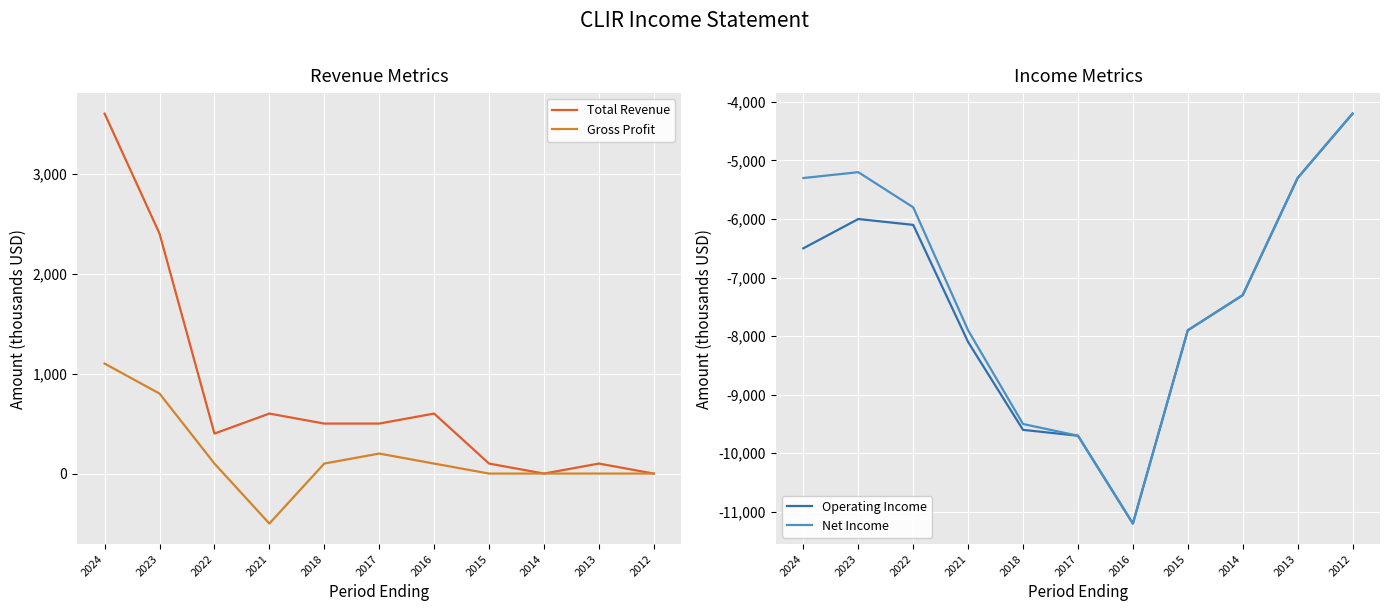

Which category has the highest value in the Operating Income series?

2012